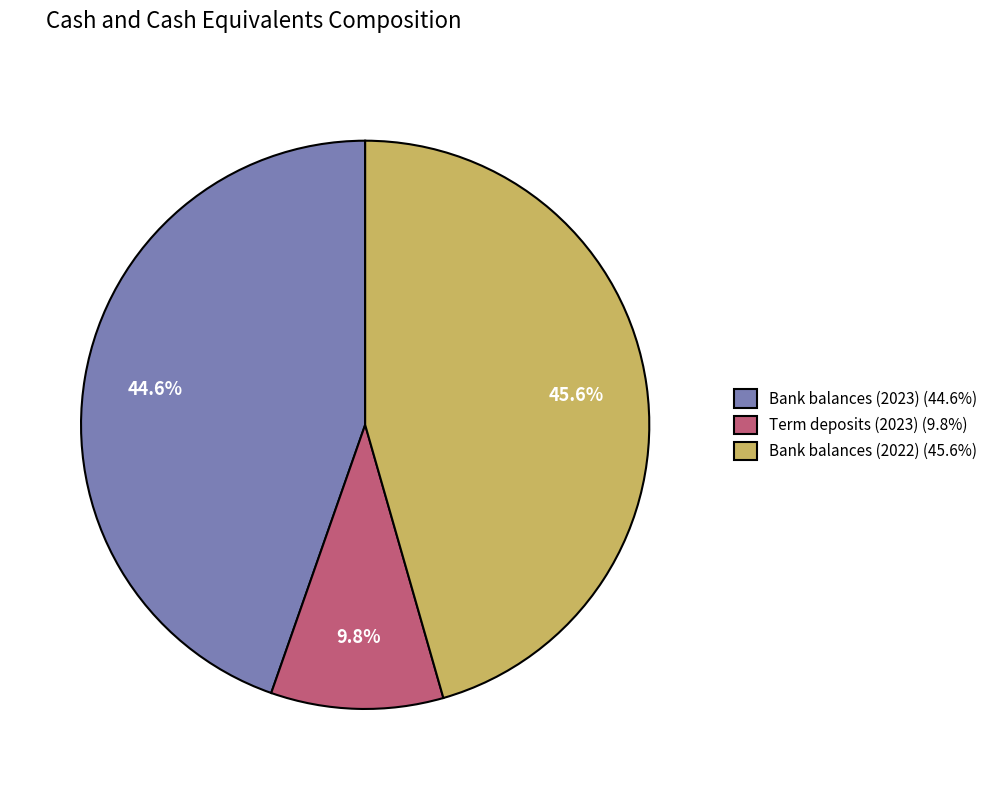

Rank the categories by value from lowest to highest.

Term deposits (2023) (9.8%), Bank balances (2023) (44.6%), Bank balances (2022) (45.6%)